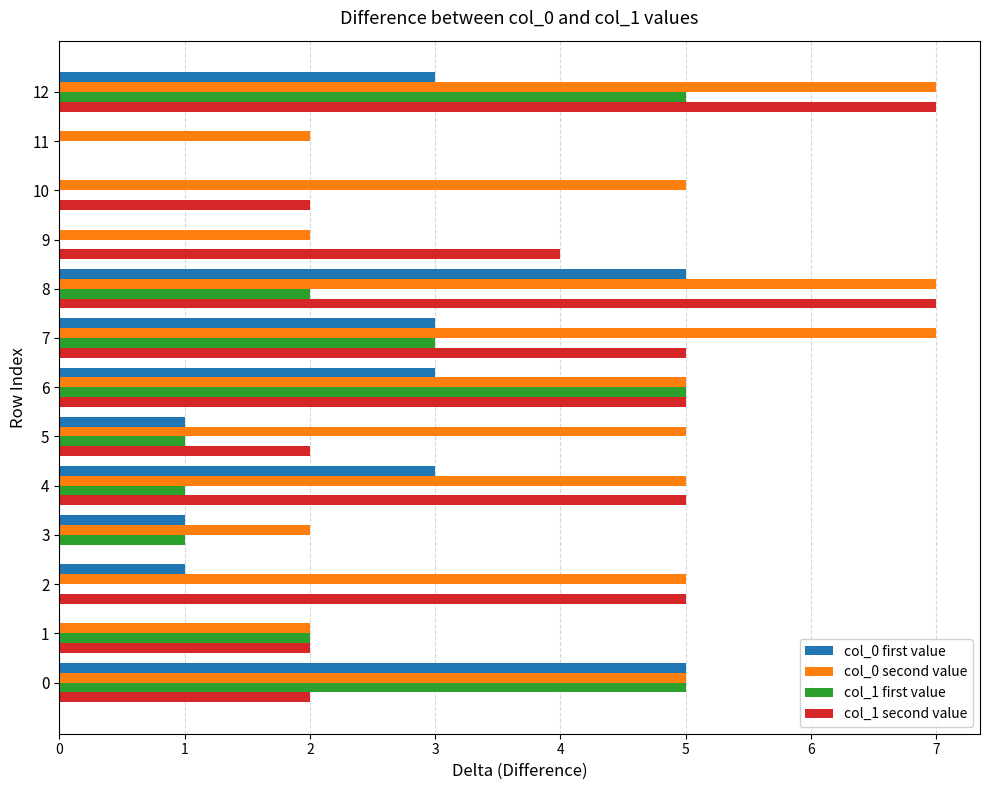

Which series has the largest total across all categories?

col_0 second value